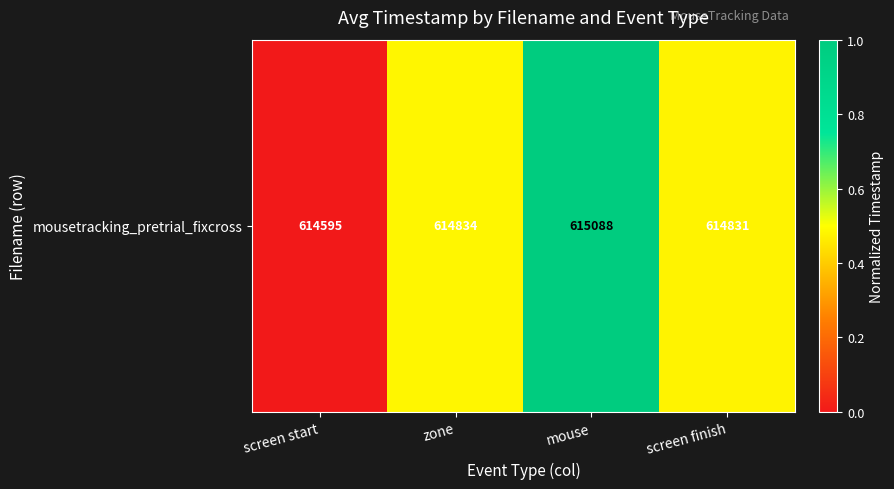

The chart shows a value of 0.2 at screen finish. True or false?

False